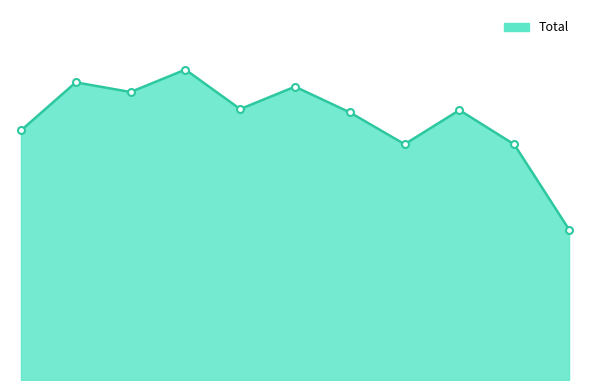

What is the average value?

1269